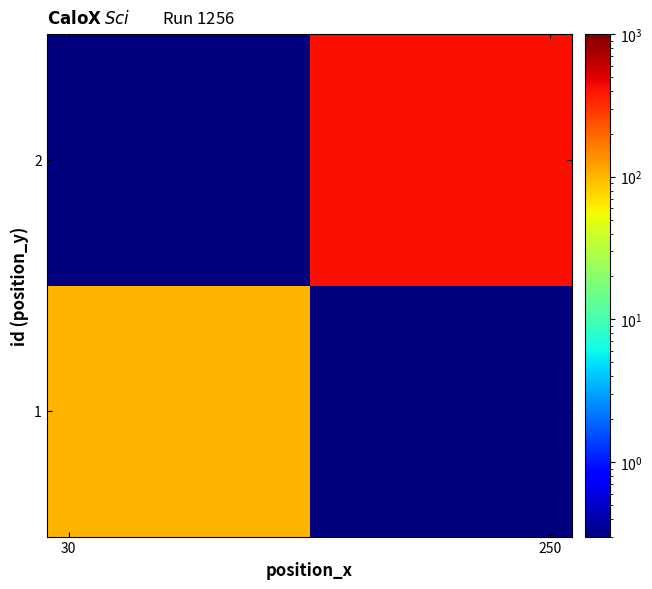

How many series are shown in this chart?

2